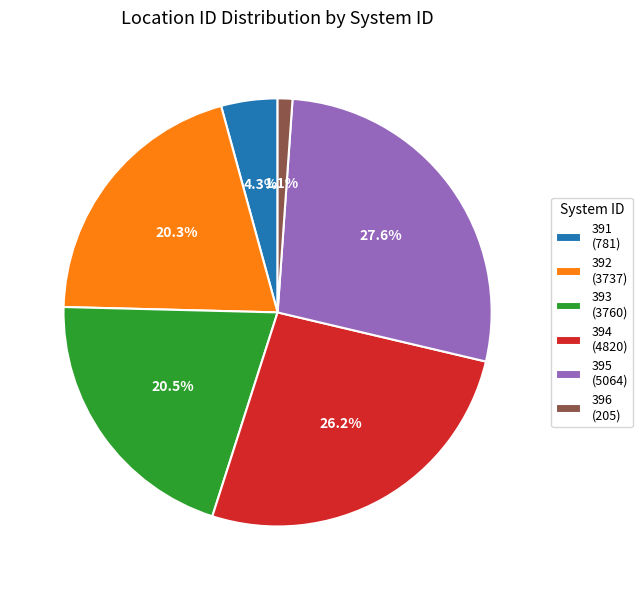

To the nearest percent, what is the combined percentage of 396 and 391?

5%